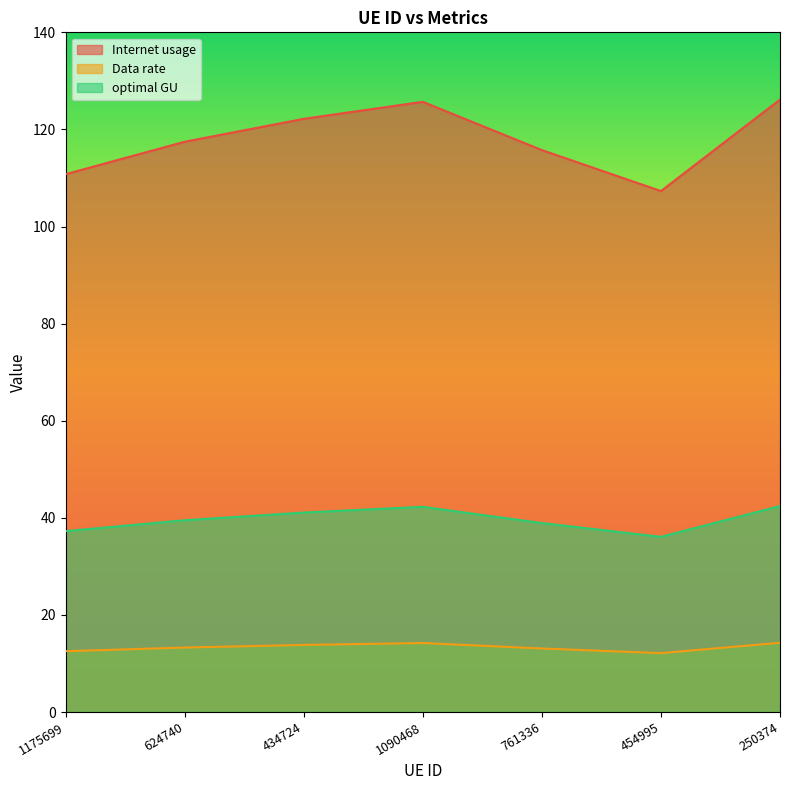

What is the average value of the Internet usage series?

117.9